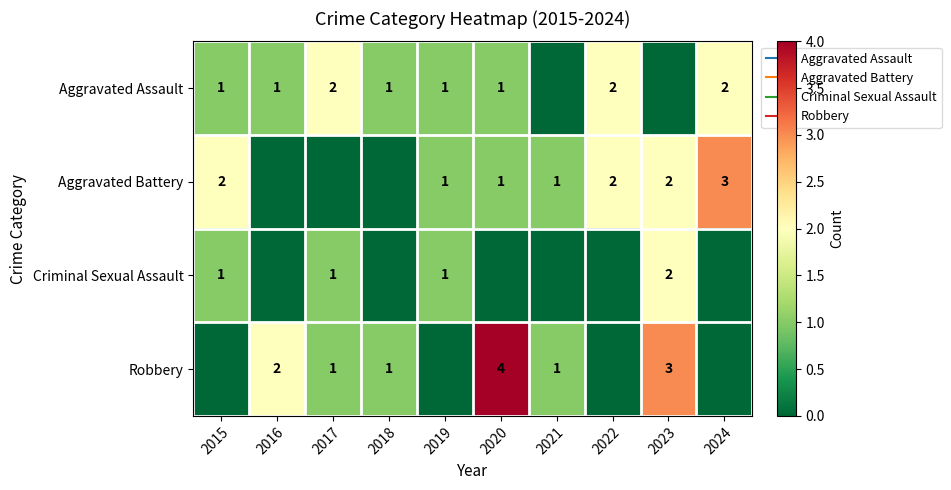

What is the difference between the Robbery values at 2022 and 2017?

1